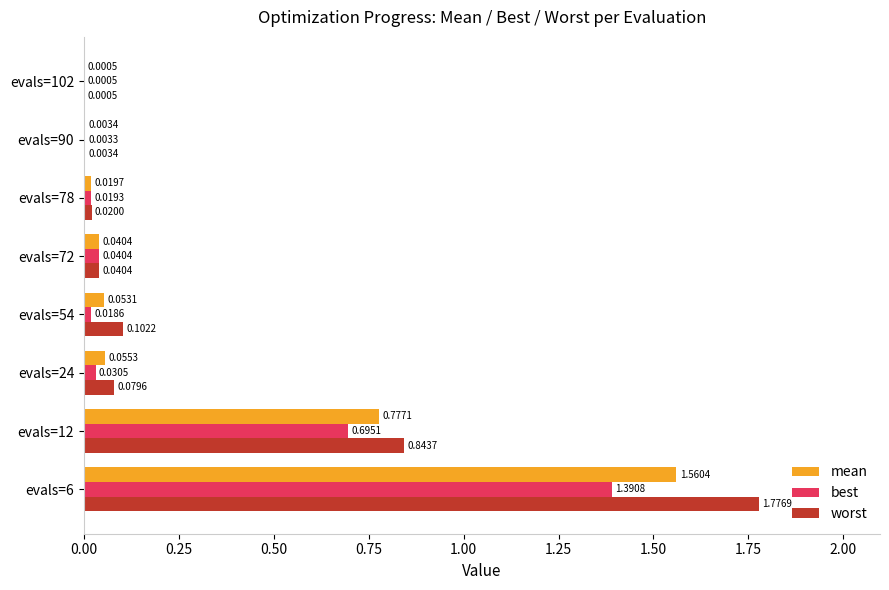

How many data points does each series have?

8